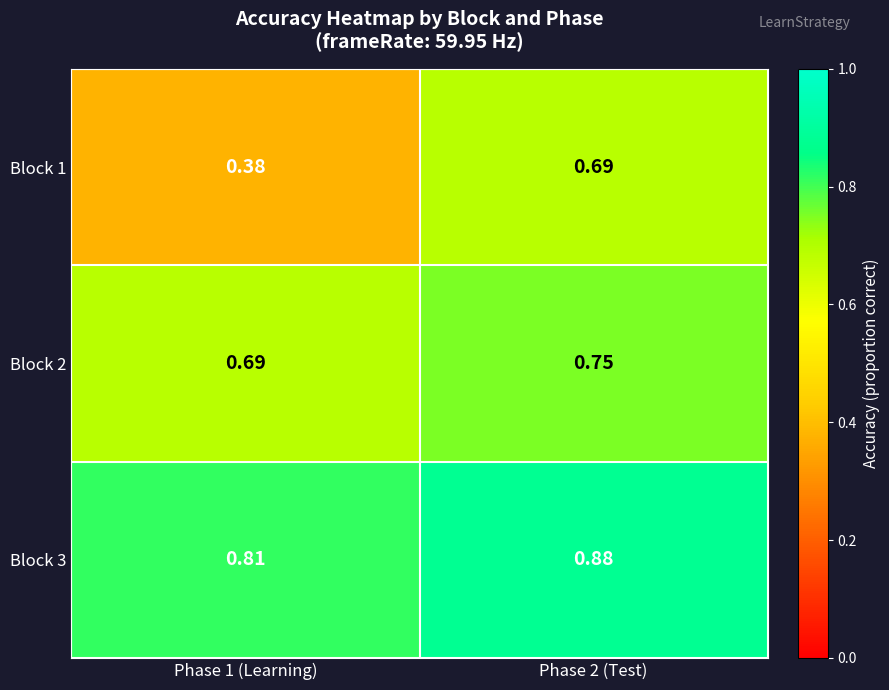

What is the total value across all series at Phase 2 (Test)?

2.3